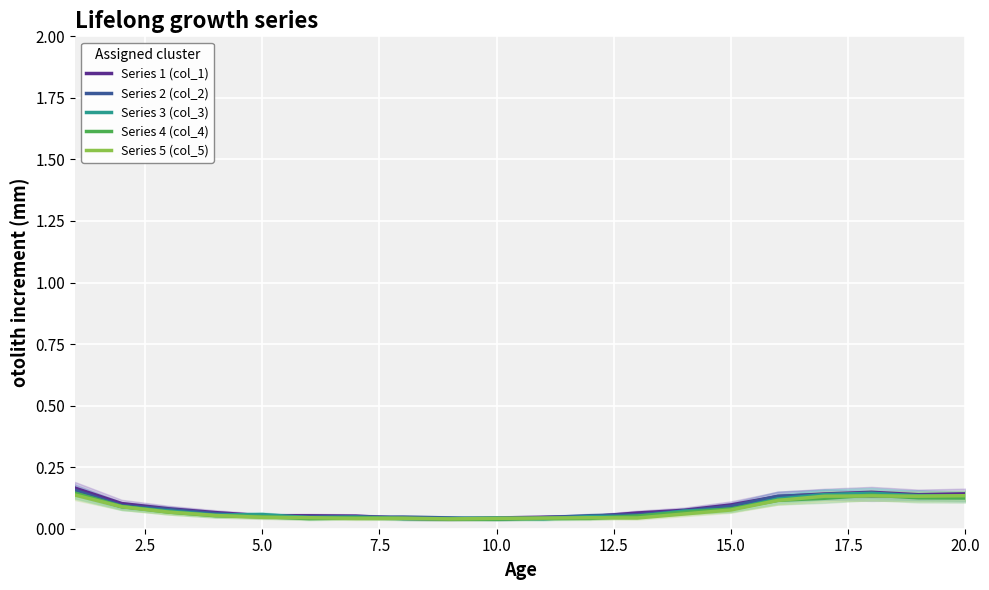

At how many categories does at least one series exceed 0?

20